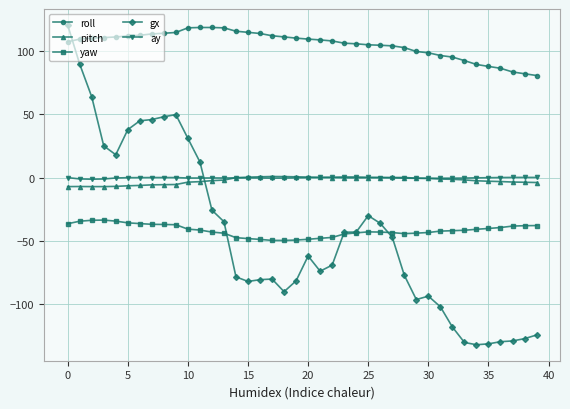

In pitch, how many points are higher than both neighbors (excluding endpoints)?

3